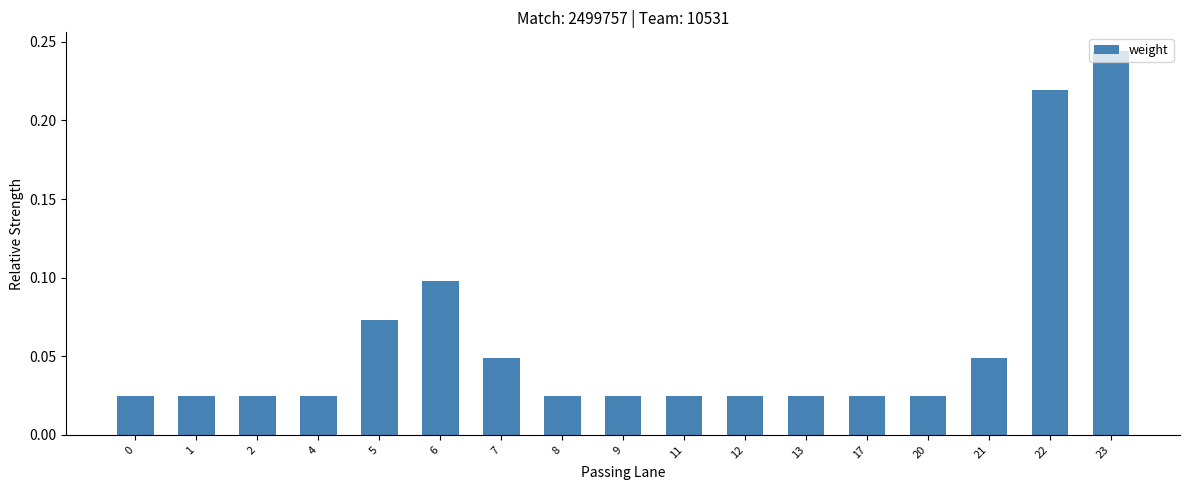

Which category has the highest value across all series?

23